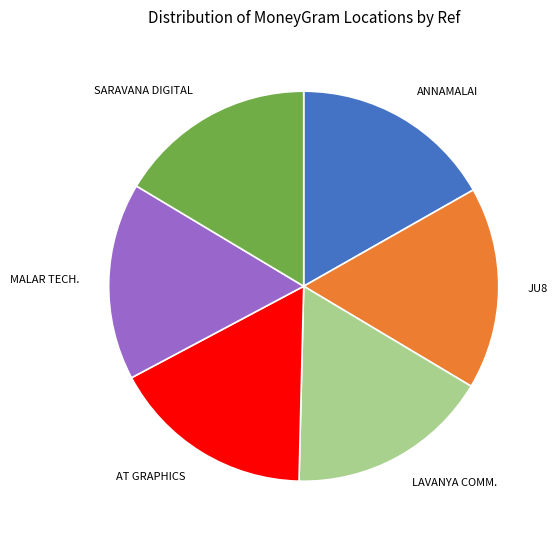

Does any single category account for the majority?

No